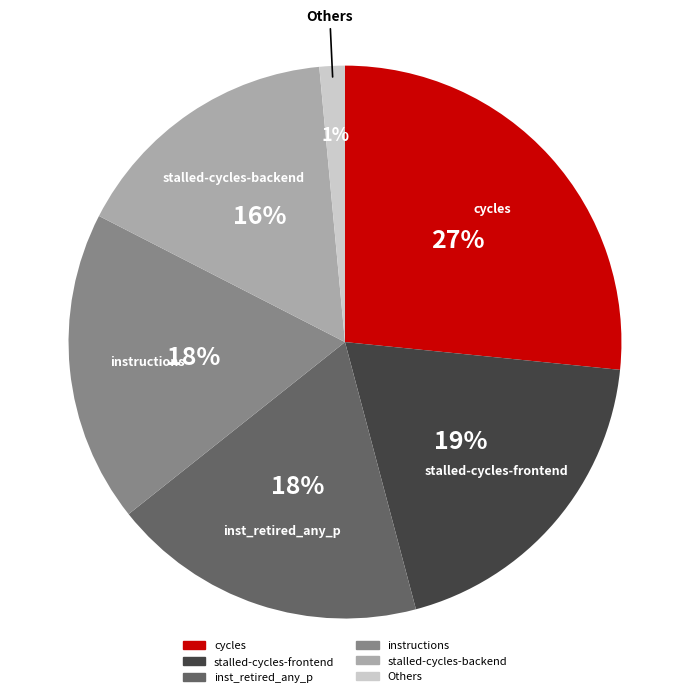

To the nearest percent, what is the average slice percentage?

17%